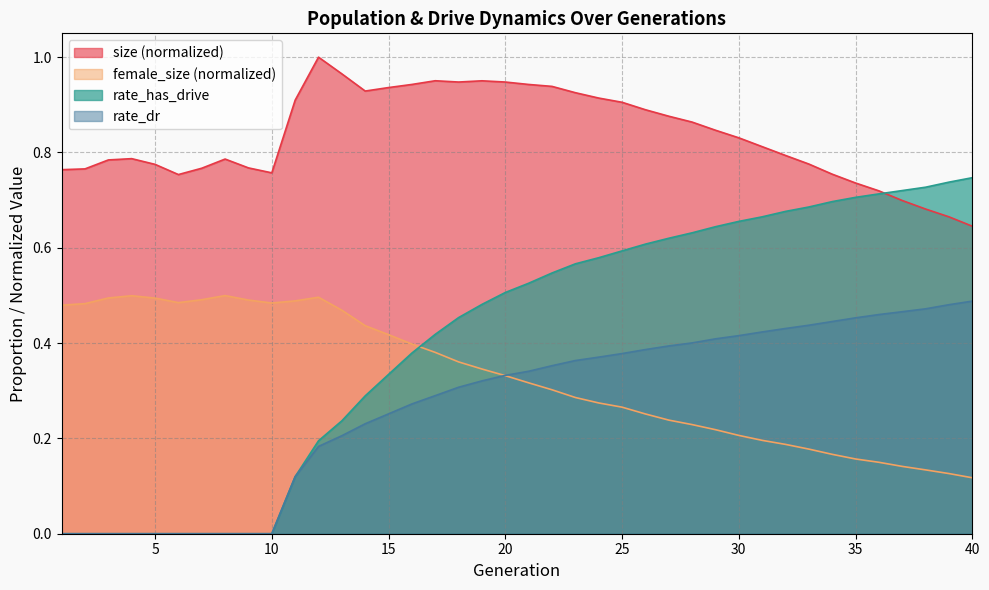

List the labels in order of rate_has_drive value, smallest first.

1, 2, 3, 4, 5, 6, 7, 8, 9, 10, 11, 12, 13, 14, 15, 16, 17, 18, 19, 20, 21, 22, 23, 24, 25, 26, 27, 28, 29, 30, 31, 32, 33, 34, 35, 36, 37, 38, 39, 40